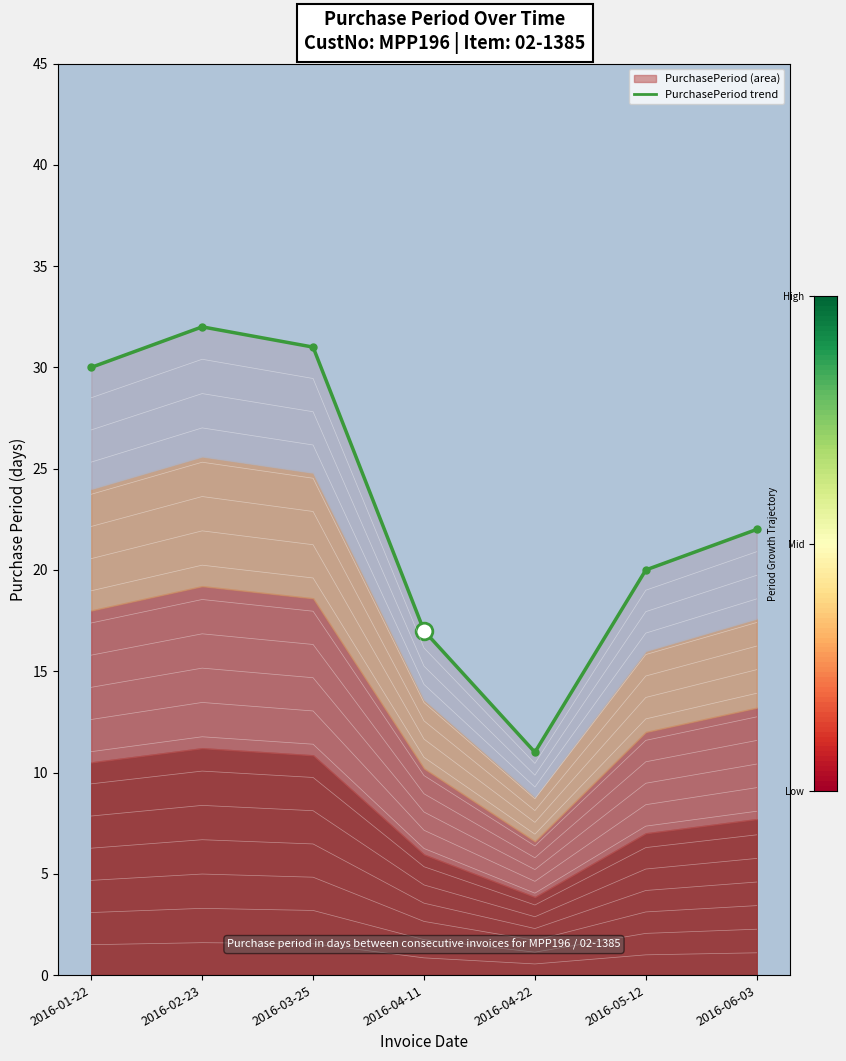

At which category does the chart reach its minimum across all series?

2016-04-22